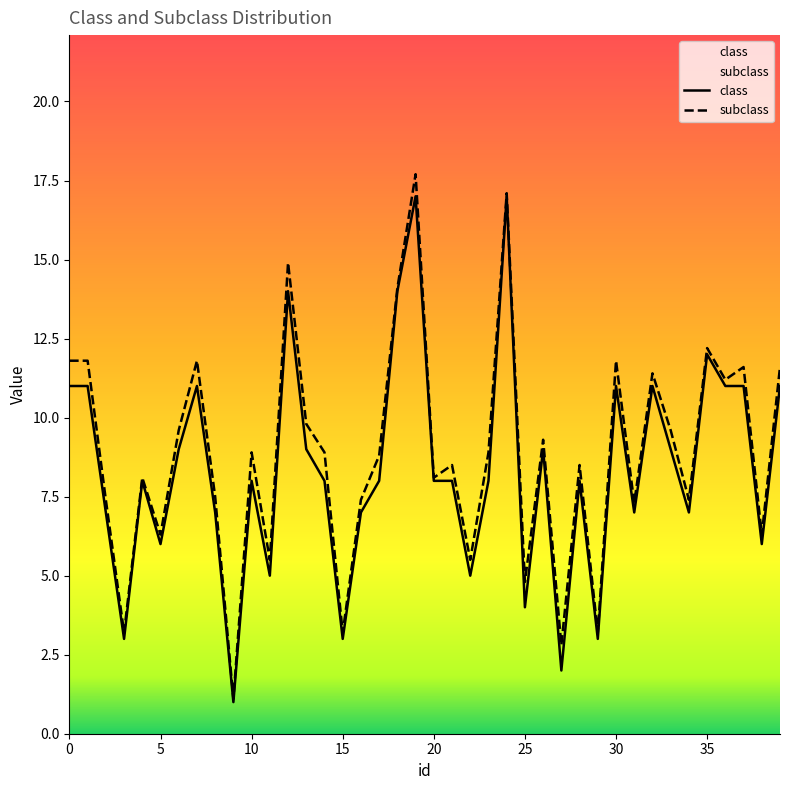

What are all the series names shown in the legend?

class, subclass